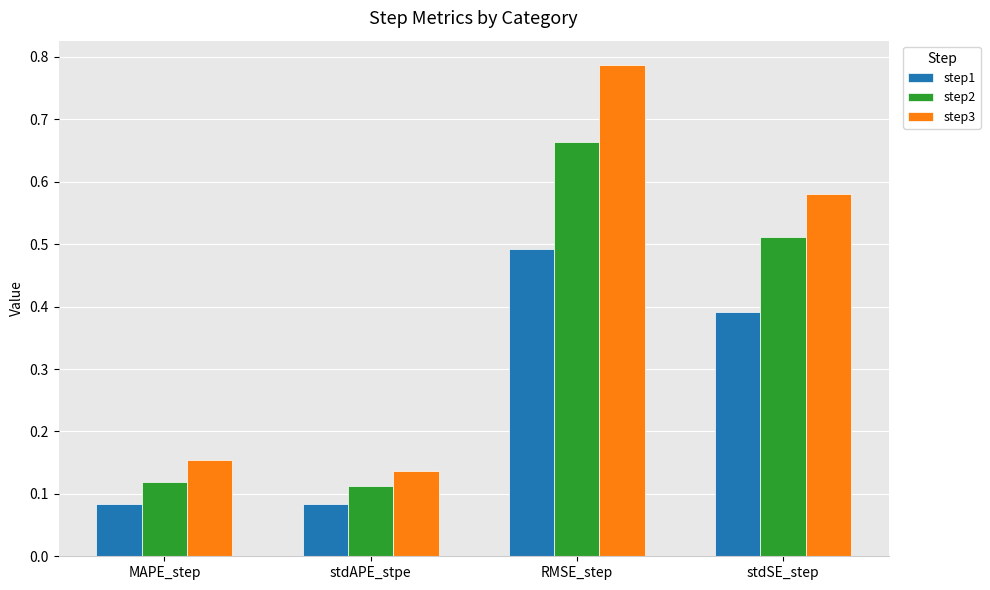

Is the value of step1 at stdAPE_stpe greater than the value of step3 at RMSE_step?

No